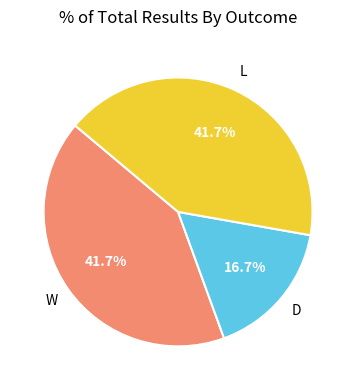

Is there a majority slice in this chart?

No